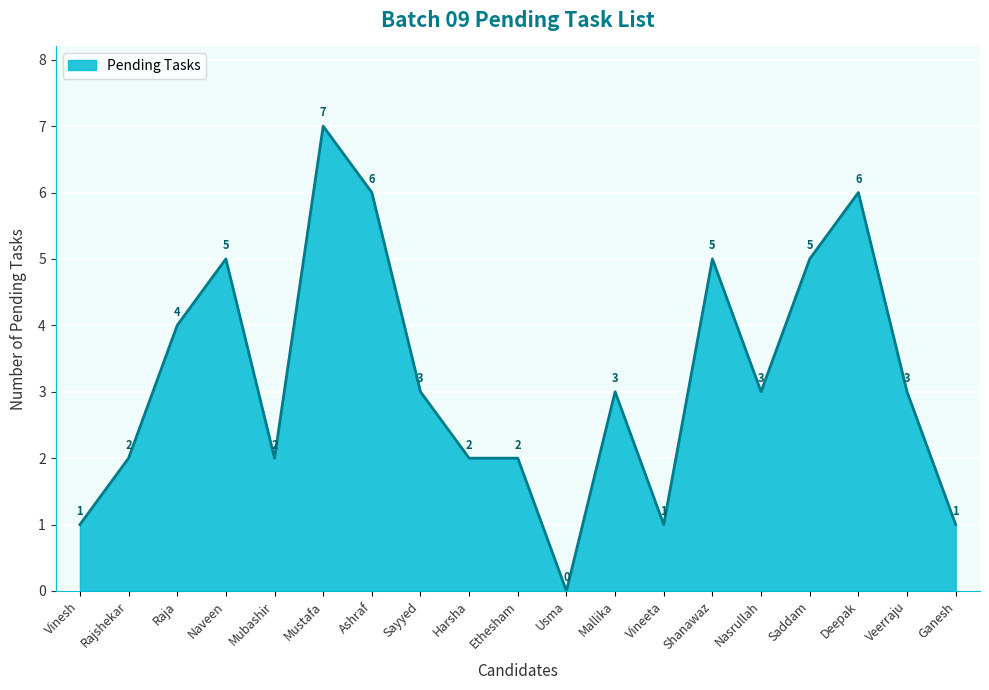

What is the change in value from Mubashir to Ashraf?

+4